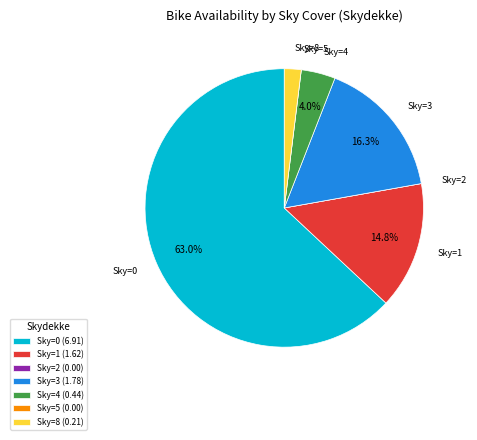

Which has a higher value, Sky=4 (0.44) or Sky=0 (6.91)?

Sky=0 (6.91)